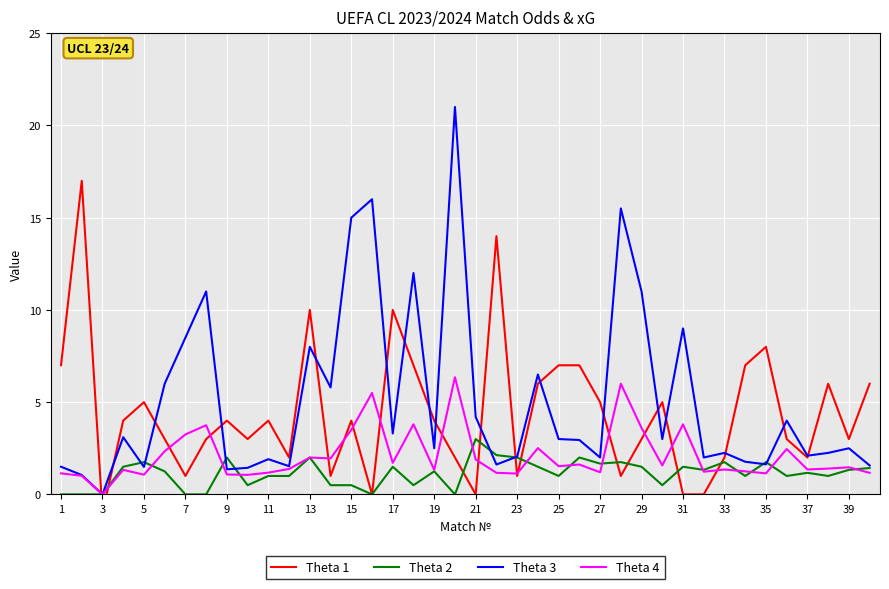

What is the approximate value of Theta 3 at 23?

1.5